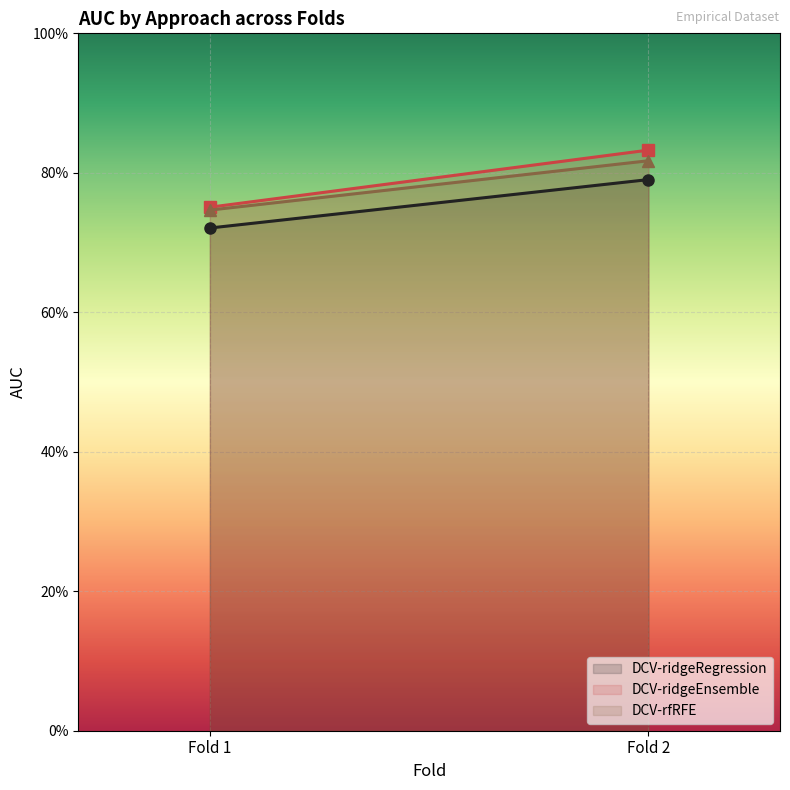

What are all the series names shown in the legend?

DCV-ridgeRegression, DCV-ridgeEnsemble, DCV-rfRFE